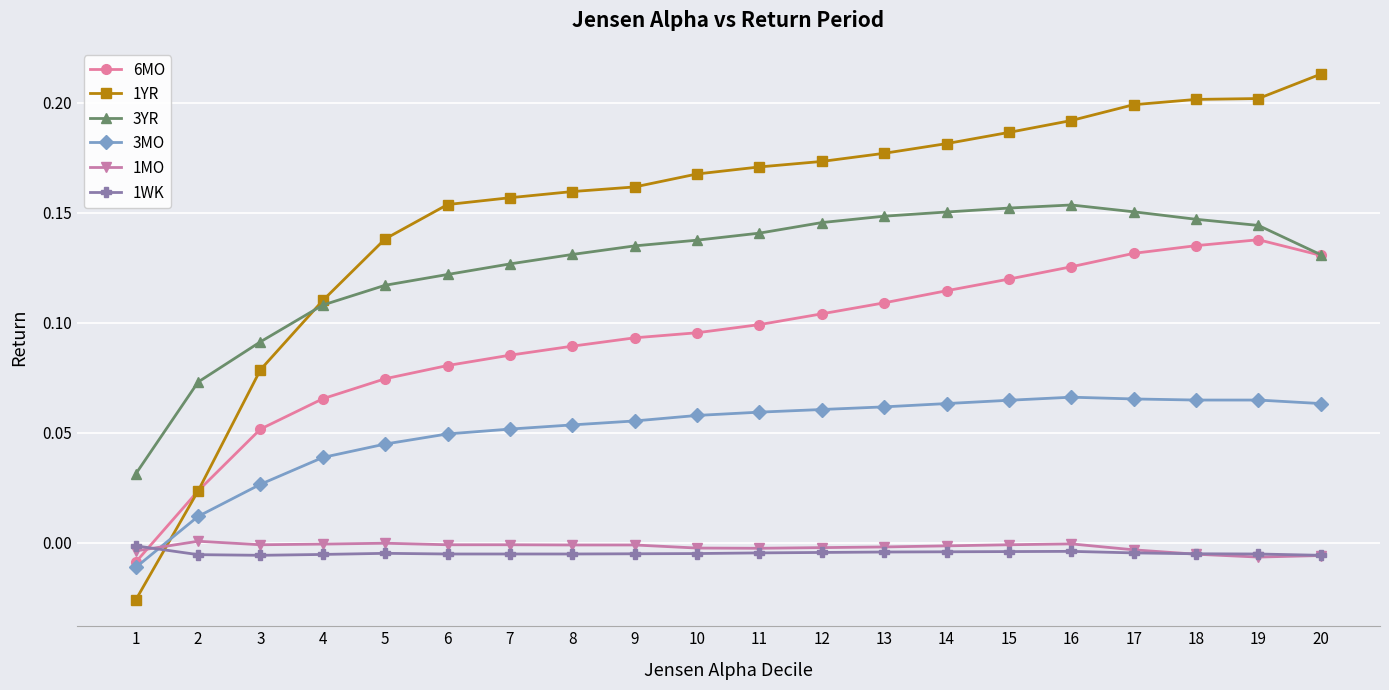

How many lines are shown in the chart?

6